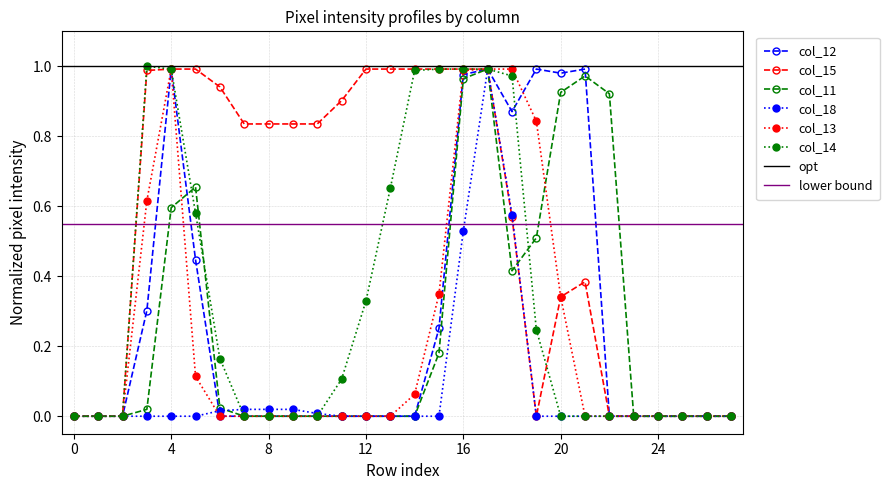

What is the sum of all col_18 values?

2.2